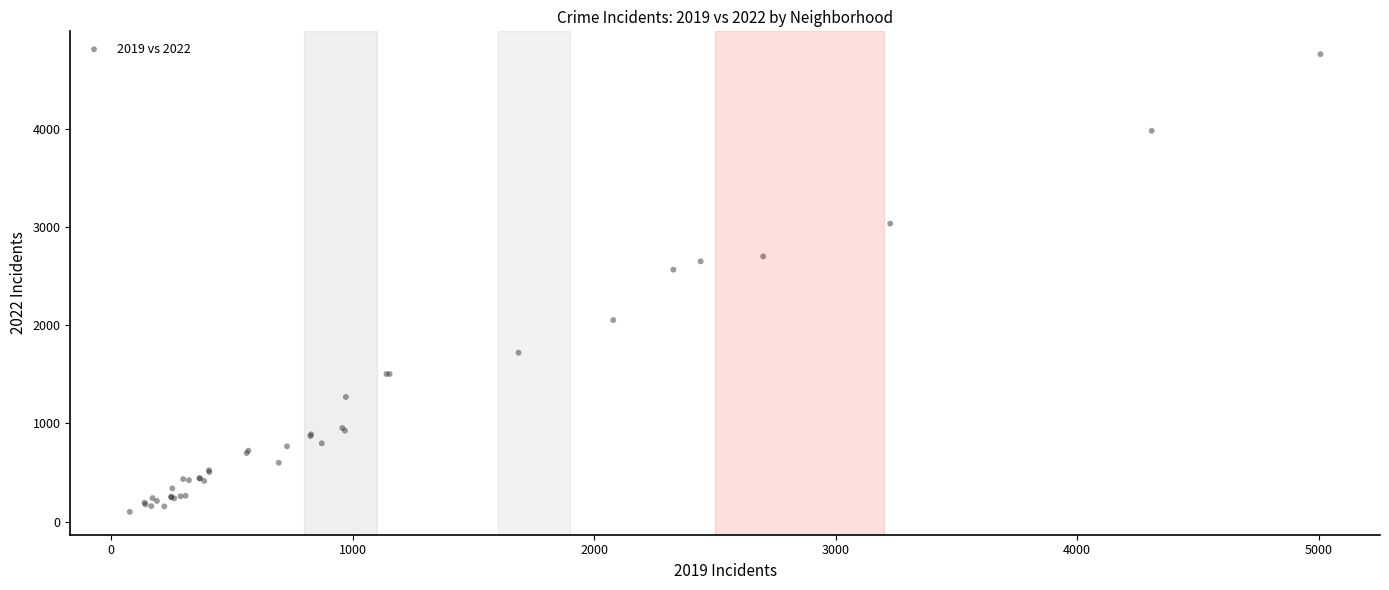

What Y value in the scatter plot is closest to 2430?

2566